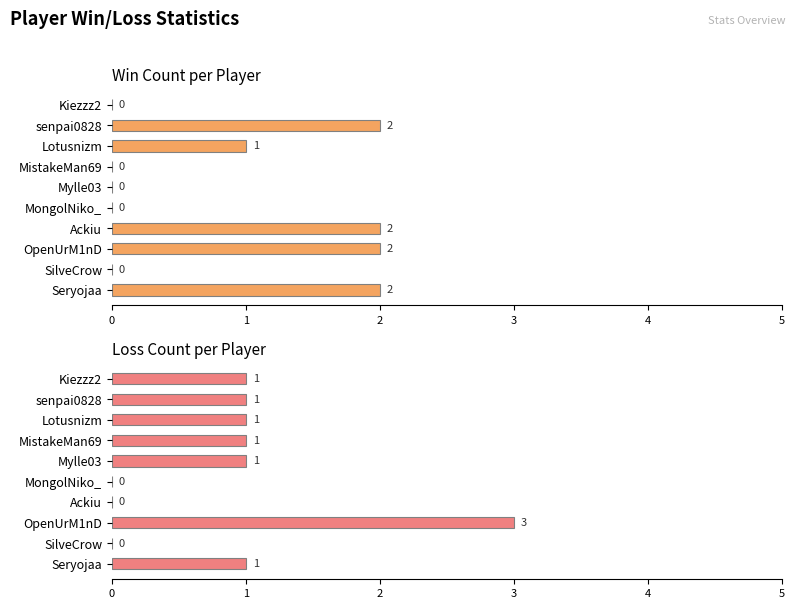

Which series has the widest spread of values?

Loss